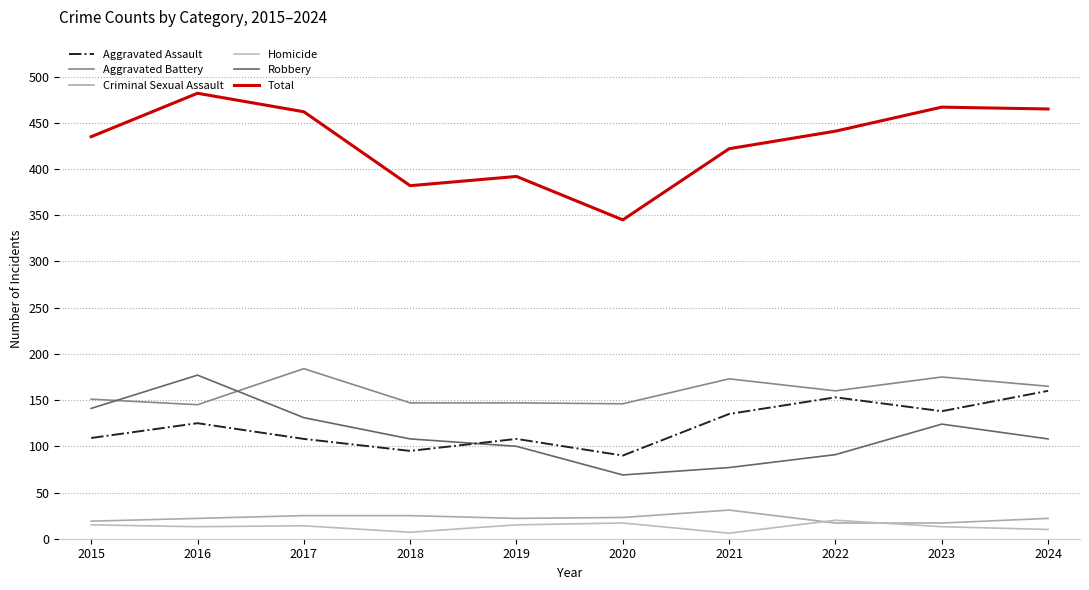

At which category is the sum across all series the highest?

2016